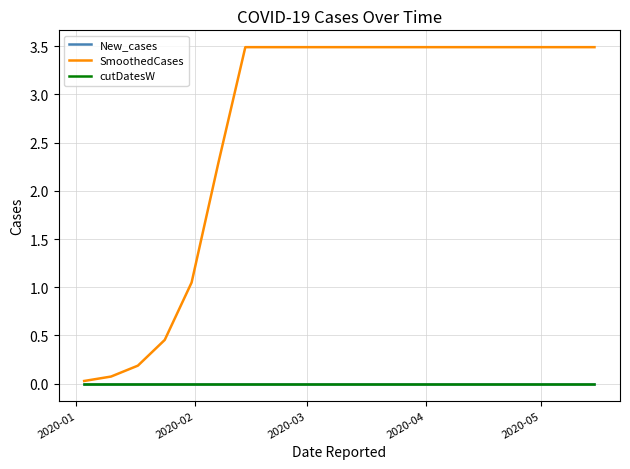

Is this an area chart (filled region under the line)?

No